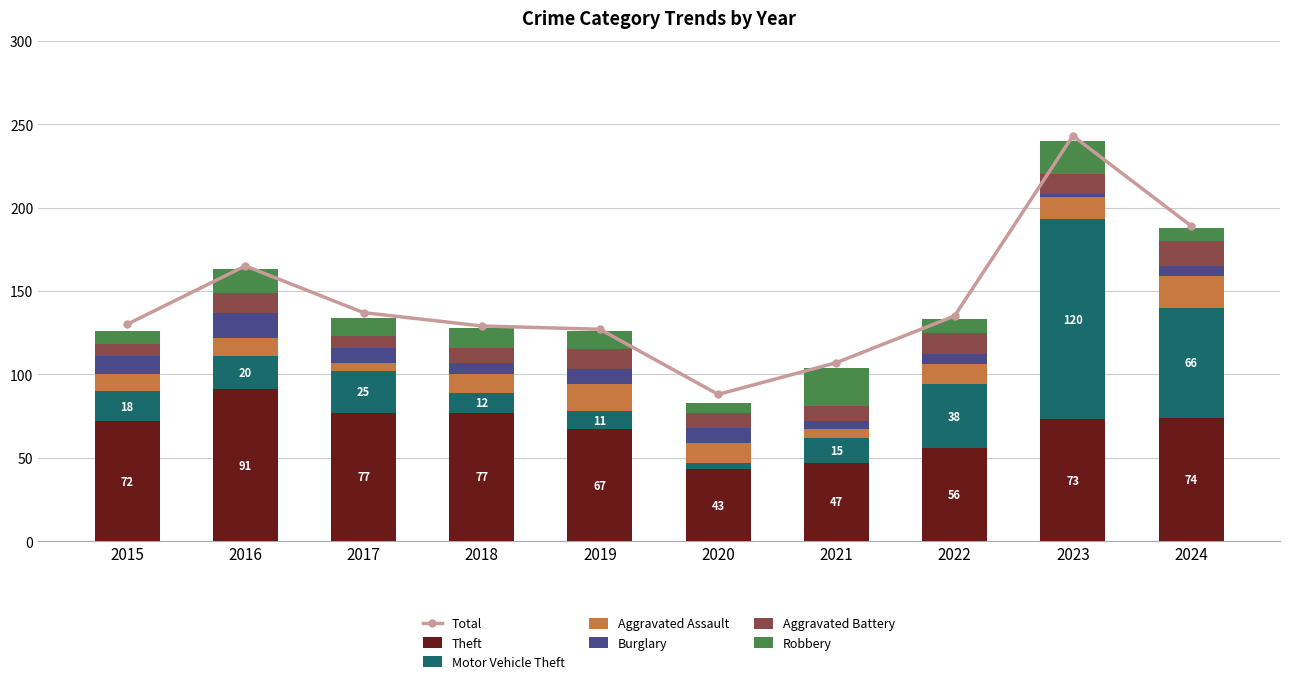

Reading left to right, what are all the values shown in this chart?

Theft: 2015=72	2016=91	2017=77	2018=77	2019=67	2020=43	2021=47	2022=56	2023=73	2024=74
Motor Vehicle Theft: 2015=18	2016=20	2017=25	2018=12	2019=11	2020=4	2021=15	2022=38	2023=120	2024=66
Aggravated Assault: 2015=10	2016=11	2017=5	2018=11	2019=16	2020=12	2021=5	2022=12	2023=13	2024=19
Burglary: 2015=11	2016=15	2017=9	2018=7	2019=9	2020=9	2021=5	2022=6	2023=2	2024=6
Aggravated Battery: 2015=7	2016=12	2017=7	2018=9	2019=12	2020=9	2021=9	2022=13	2023=12	2024=15
Robbery: 2015=8	2016=14	2017=11	2018=12	2019=11	2020=6	2021=23	2022=8	2023=20	2024=8